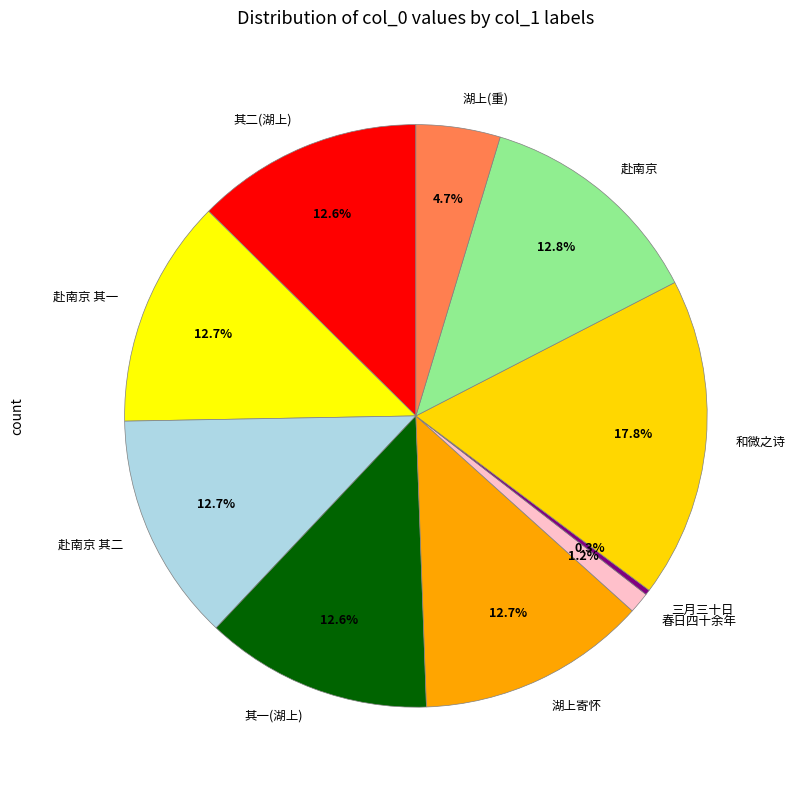

Do 其二(湖上) and 湖上寄怀 together represent more than half of the pie?

No